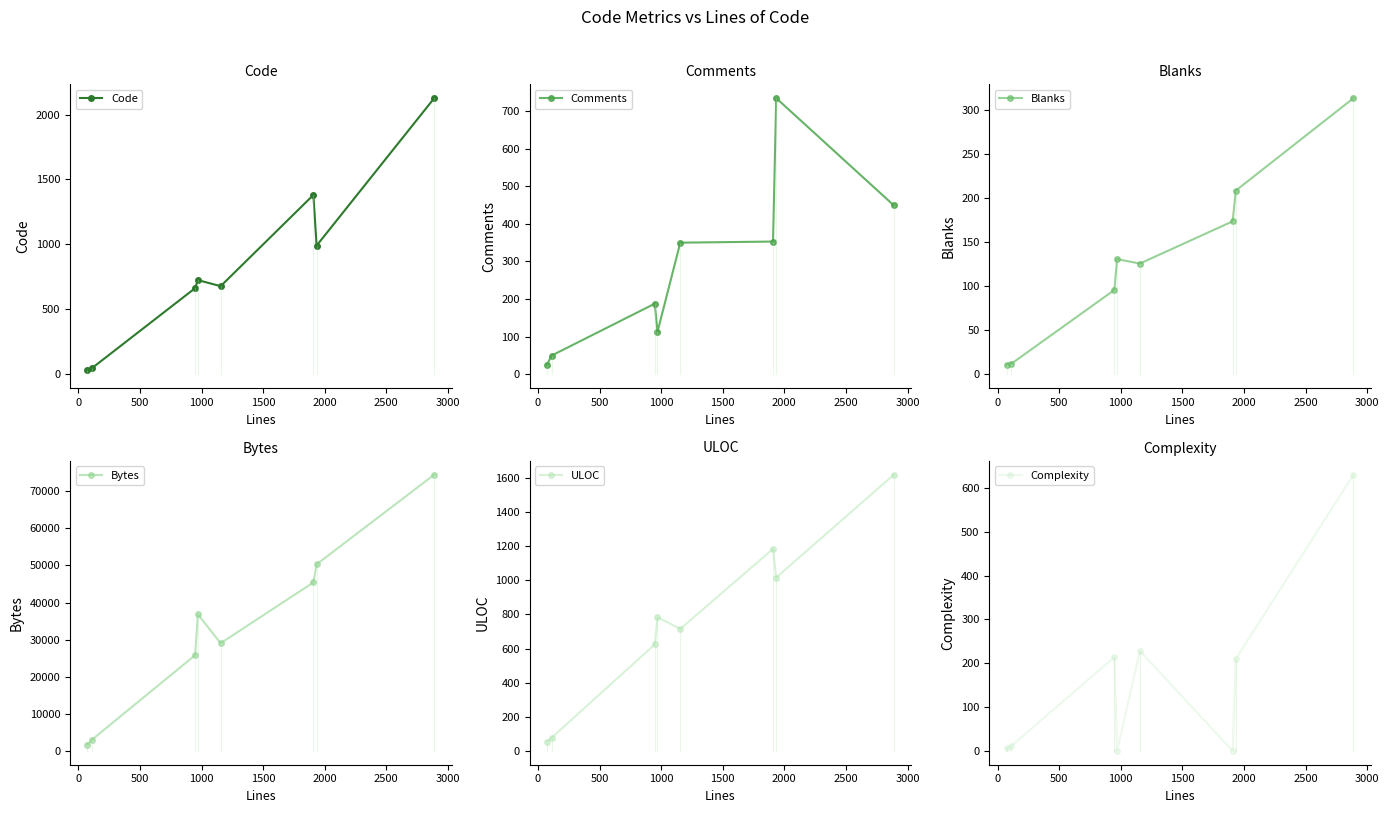

True or false: ULOC and Bytes intersect in this chart.

False